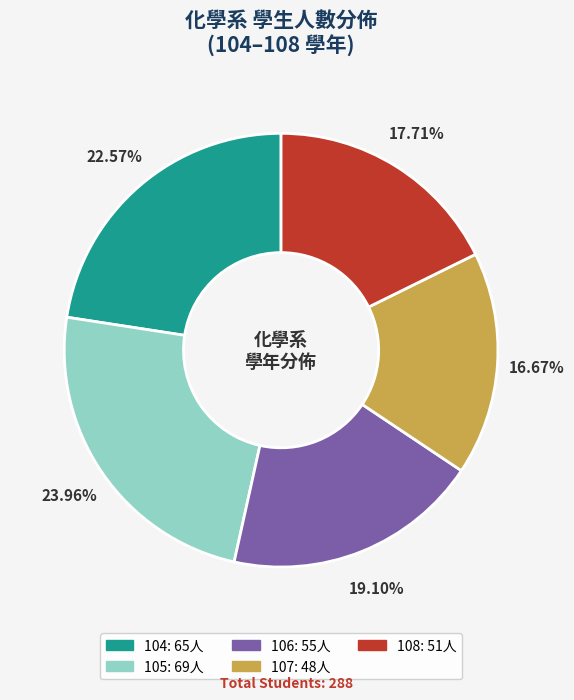

To the nearest percent, what is the average slice percentage?

20%